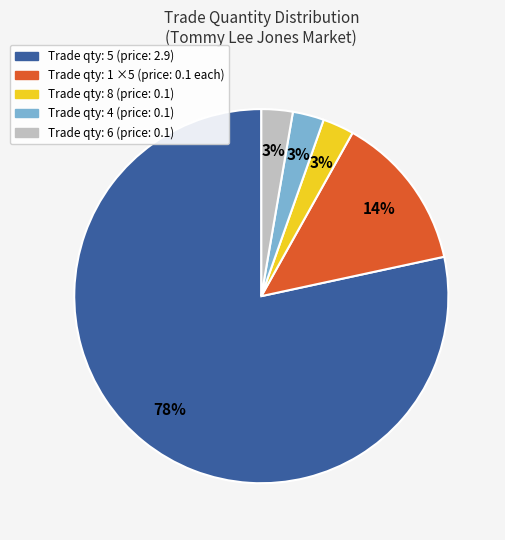

Which category has the biggest portion of the pie?

Trade qty: 5 (price: 2.9)